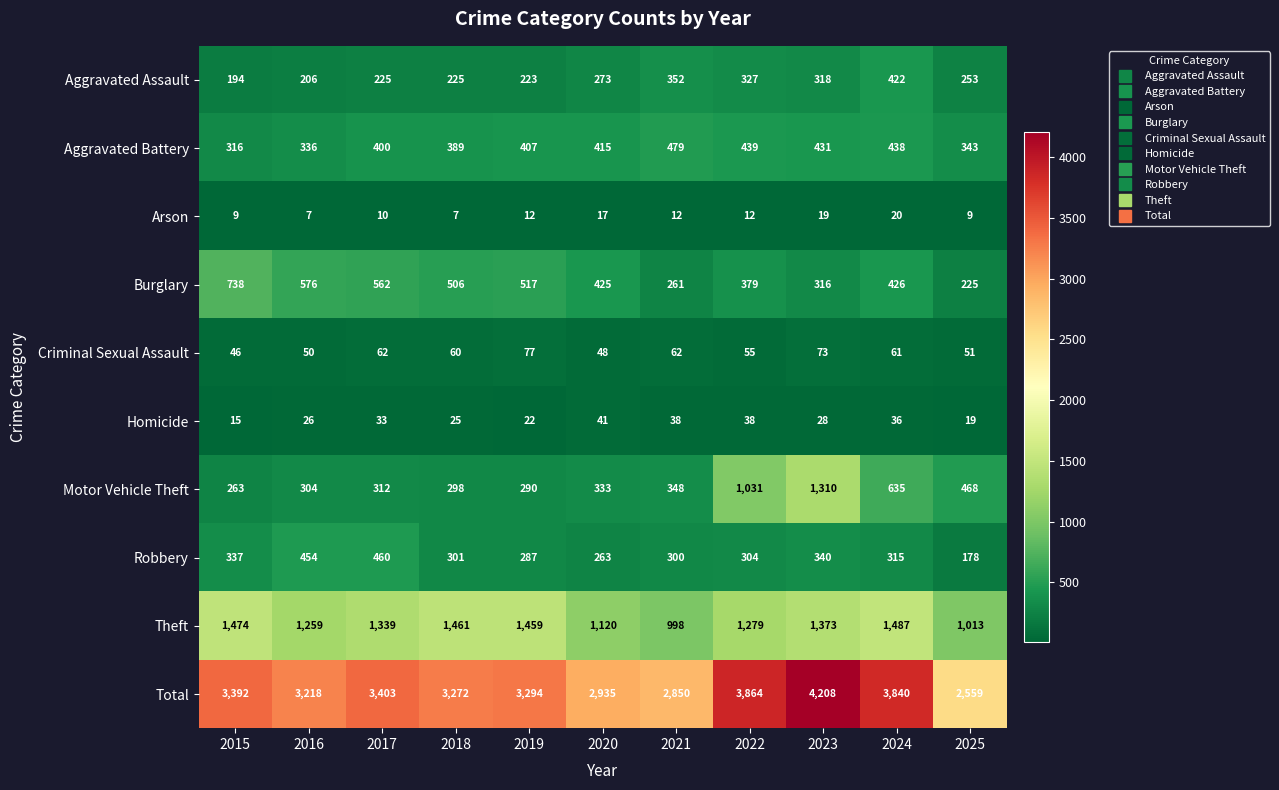

What is the minimum value shown in the chart?

7